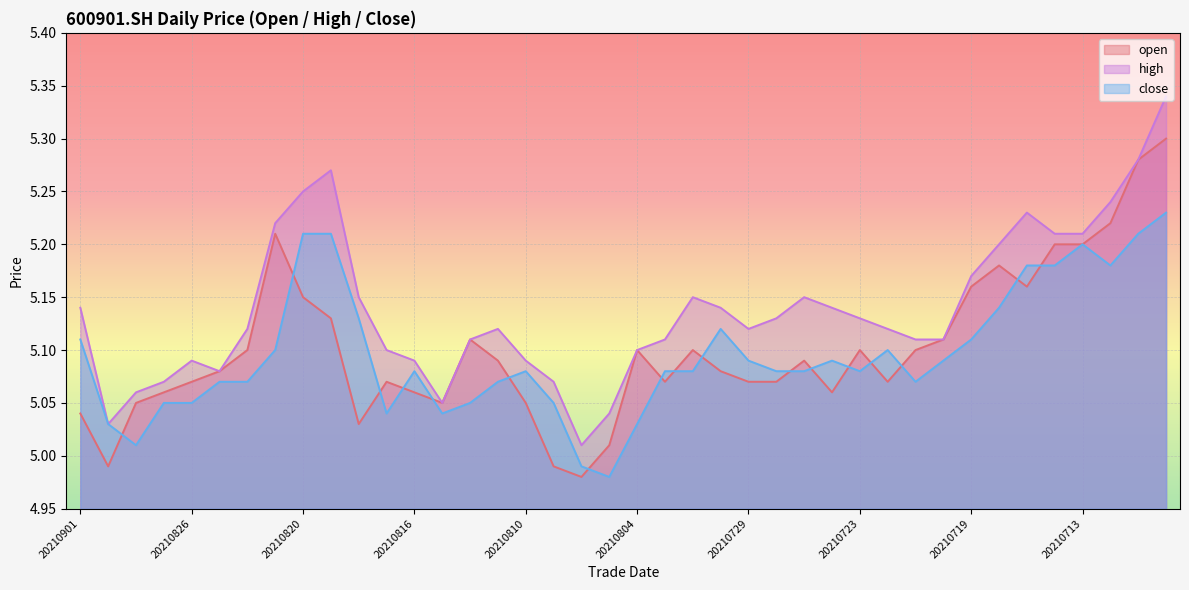

At how many categories does at least one series exceed 5?

40